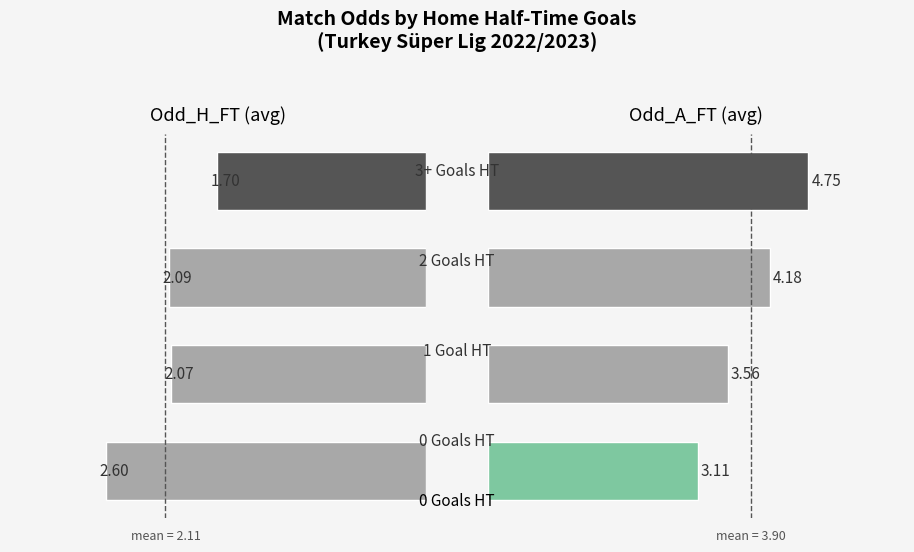

Reading left to right, transcribe all the data shown in this chart.

Odd_H_FT: 2.6	2.1	2.1	1.7
Odd_A_FT: 3.1	3.6	4.2	4.8